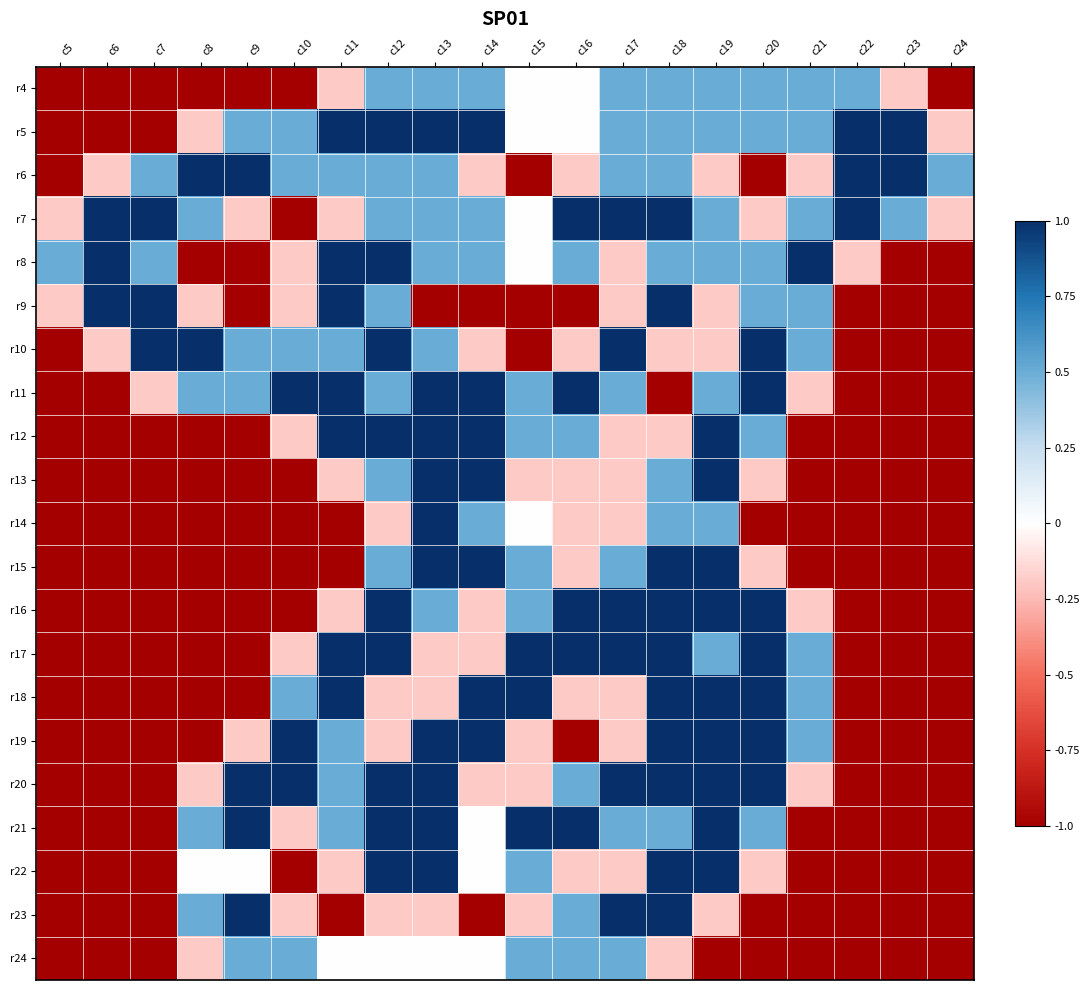

Reading left to right, list all the values displayed in this chart.

r4: c5=-1.0	c6=-1.0	c7=-1.0	c8=-1.0	c9=-1.0	c10=-1.0	c11=-0.2	c12=0.5	c13=0.5	c14=0.5	c15=0.0	c16=0.0	c17=0.5	c18=0.5	c19=0.5	c20=0.5	c21=0.5	c22=0.5	c23=-0.2	c24=-1.0
r5: c5=-1.0	c6=-1.0	c7=-1.0	c8=-0.2	c9=0.5	c10=0.5	c11=1.0	c12=1.0	c13=1.0	c14=1.0	c15=0.0	c16=0.0	c17=0.5	c18=0.5	c19=0.5	c20=0.5	c21=0.5	c22=1.0	c23=1.0	c24=-0.2
r6: c5=-1.0	c6=-0.2	c7=0.5	c8=1.0	c9=1.0	c10=0.5	c11=0.5	c12=0.5	c13=0.5	c14=-0.2	c15=-1.0	c16=-0.2	c17=0.5	c18=0.5	c19=-0.2	c20=-1.0	c21=-0.2	c22=1.0	c23=1.0	c24=0.5
r7: c5=-0.2	c6=1.0	c7=1.0	c8=0.5	c9=-0.2	c10=-1.0	c11=-0.2	c12=0.5	c13=0.5	c14=0.5	c15=0.0	c16=1.0	c17=1.0	c18=1.0	c19=0.5	c20=-0.2	c21=0.5	c22=1.0	c23=0.5	c24=-0.2
r8: c5=0.5	c6=1.0	c7=0.5	c8=-1.0	c9=-1.0	c10=-0.2	c11=1.0	c12=1.0	c13=0.5	c14=0.5	c15=0.0	c16=0.5	c17=-0.2	c18=0.5	c19=0.5	c20=0.5	c21=1.0	c22=-0.2	c23=-1.0	c24=-1.0
r9: c5=-0.2	c6=1.0	c7=1.0	c8=-0.2	c9=-1.0	c10=-0.2	c11=1.0	c12=0.5	c13=-1.0	c14=-1.0	c15=-1.0	c16=-1.0	c17=-0.2	c18=1.0	c19=-0.2	c20=0.5	c21=0.5	c22=-1.0	c23=-1.0	c24=-1.0
r10: c5=-1.0	c6=-0.2	c7=1.0	c8=1.0	c9=0.5	c10=0.5	c11=0.5	c12=1.0	c13=0.5	c14=-0.2	c15=-1.0	c16=-0.2	c17=1.0	c18=-0.2	c19=-0.2	c20=1.0	c21=0.5	c22=-1.0	c23=-1.0	c24=-1.0
r11: c5=-1.0	c6=-1.0	c7=-0.2	c8=0.5	c9=0.5	c10=1.0	c11=1.0	c12=0.5	c13=1.0	c14=1.0	c15=0.5	c16=1.0	c17=0.5	c18=-1.0	c19=0.5	c20=1.0	c21=-0.2	c22=-1.0	c23=-1.0	c24=-1.0
r12: c5=-1.0	c6=-1.0	c7=-1.0	c8=-1.0	c9=-1.0	c10=-0.2	c11=1.0	c12=1.0	c13=1.0	c14=1.0	c15=0.5	c16=0.5	c17=-0.2	c18=-0.2	c19=1.0	c20=0.5	c21=-1.0	c22=-1.0	c23=-1.0	c24=-1.0
r13: c5=-1.0	c6=-1.0	c7=-1.0	c8=-1.0	c9=-1.0	c10=-1.0	c11=-0.2	c12=0.5	c13=1.0	c14=1.0	c15=-0.2	c16=-0.2	c17=-0.2	c18=0.5	c19=1.0	c20=-0.2	c21=-1.0	c22=-1.0	c23=-1.0	c24=-1.0
r14: c5=-1.0	c6=-1.0	c7=-1.0	c8=-1.0	c9=-1.0	c10=-1.0	c11=-1.0	c12=-0.2	c13=1.0	c14=0.5	c15=0.0	c16=-0.2	c17=-0.2	c18=0.5	c19=0.5	c20=-1.0	c21=-1.0	c22=-1.0	c23=-1.0	c24=-1.0
r15: c5=-1.0	c6=-1.0	c7=-1.0	c8=-1.0	c9=-1.0	c10=-1.0	c11=-1.0	c12=0.5	c13=1.0	c14=1.0	c15=0.5	c16=-0.2	c17=0.5	c18=1.0	c19=1.0	c20=-0.2	c21=-1.0	c22=-1.0	c23=-1.0	c24=-1.0
r16: c5=-1.0	c6=-1.0	c7=-1.0	c8=-1.0	c9=-1.0	c10=-1.0	c11=-0.2	c12=1.0	c13=0.5	c14=-0.2	c15=0.5	c16=1.0	c17=1.0	c18=1.0	c19=1.0	c20=1.0	c21=-0.2	c22=-1.0	c23=-1.0	c24=-1.0
r17: c5=-1.0	c6=-1.0	c7=-1.0	c8=-1.0	c9=-1.0	c10=-0.2	c11=1.0	c12=1.0	c13=-0.2	c14=-0.2	c15=1.0	c16=1.0	c17=1.0	c18=1.0	c19=0.5	c20=1.0	c21=0.5	c22=-1.0	c23=-1.0	c24=-1.0
r18: c5=-1.0	c6=-1.0	c7=-1.0	c8=-1.0	c9=-1.0	c10=0.5	c11=1.0	c12=-0.2	c13=-0.2	c14=1.0	c15=1.0	c16=-0.2	c17=-0.2	c18=1.0	c19=1.0	c20=1.0	c21=0.5	c22=-1.0	c23=-1.0	c24=-1.0
r19: c5=-1.0	c6=-1.0	c7=-1.0	c8=-1.0	c9=-0.2	c10=1.0	c11=0.5	c12=-0.2	c13=1.0	c14=1.0	c15=-0.2	c16=-1.0	c17=-0.2	c18=1.0	c19=1.0	c20=1.0	c21=0.5	c22=-1.0	c23=-1.0	c24=-1.0
r20: c5=-1.0	c6=-1.0	c7=-1.0	c8=-0.2	c9=1.0	c10=1.0	c11=0.5	c12=1.0	c13=1.0	c14=-0.2	c15=-0.2	c16=0.5	c17=1.0	c18=1.0	c19=1.0	c20=1.0	c21=-0.2	c22=-1.0	c23=-1.0	c24=-1.0
r21: c5=-1.0	c6=-1.0	c7=-1.0	c8=0.5	c9=1.0	c10=-0.2	c11=0.5	c12=1.0	c13=1.0	c14=0.0	c15=1.0	c16=1.0	c17=0.5	c18=0.5	c19=1.0	c20=0.5	c21=-1.0	c22=-1.0	c23=-1.0	c24=-1.0
r22: c5=-1.0	c6=-1.0	c7=-1.0	c8=0.0	c9=0.0	c10=-1.0	c11=-0.2	c12=1.0	c13=1.0	c14=0.0	c15=0.5	c16=-0.2	c17=-0.2	c18=1.0	c19=1.0	c20=-0.2	c21=-1.0	c22=-1.0	c23=-1.0	c24=-1.0
r23: c5=-1.0	c6=-1.0	c7=-1.0	c8=0.5	c9=1.0	c10=-0.2	c11=-1.0	c12=-0.2	c13=-0.2	c14=-1.0	c15=-0.2	c16=0.5	c17=1.0	c18=1.0	c19=-0.2	c20=-1.0	c21=-1.0	c22=-1.0	c23=-1.0	c24=-1.0
r24: c5=-1.0	c6=-1.0	c7=-1.0	c8=-0.2	c9=0.5	c10=0.5	c11=0.0	c12=0.0	c13=0.0	c14=0.0	c15=0.5	c16=0.5	c17=0.5	c18=-0.2	c19=-1.0	c20=-1.0	c21=-1.0	c22=-1.0	c23=-1.0	c24=-1.0